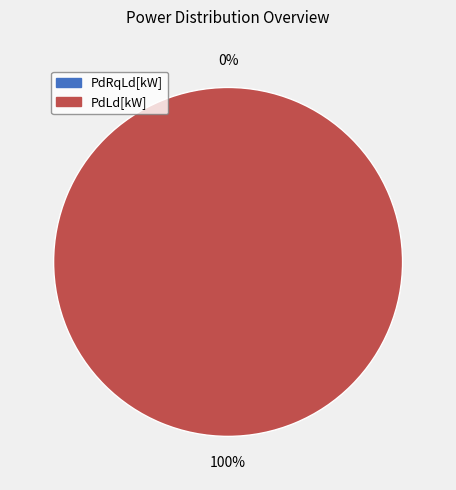

The 12 slice represents 1% of the pie. True or false?

False